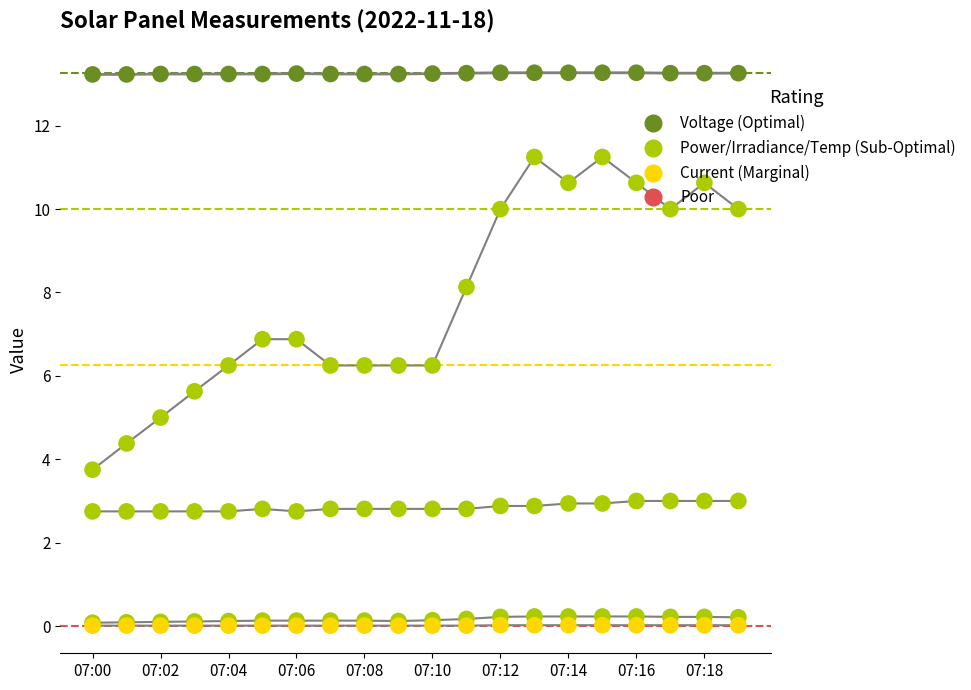

At how many categories does at least one series exceed 3?

20